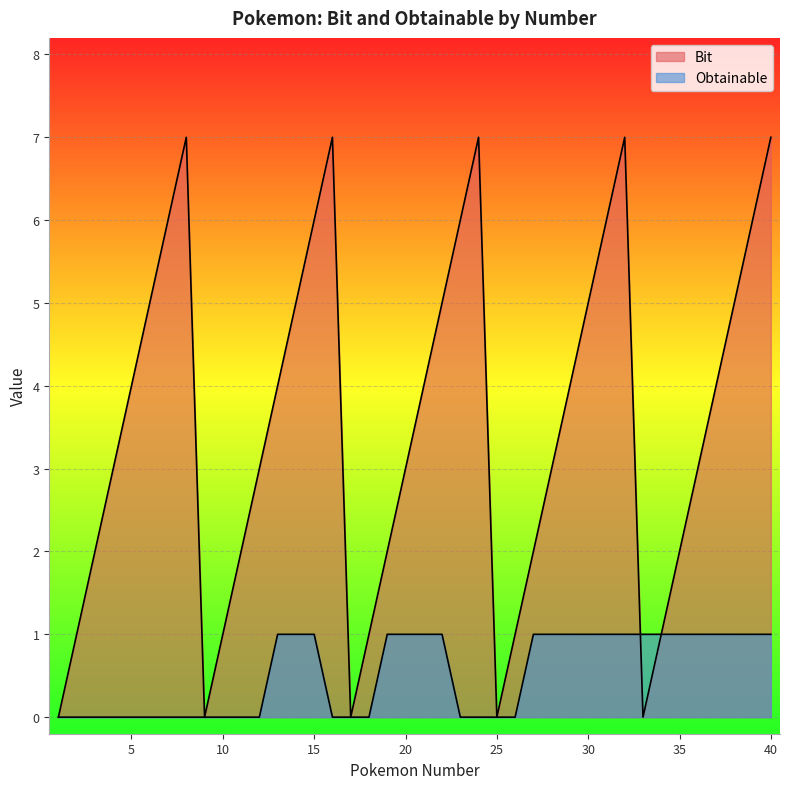

How many lines are shown in the chart?

2